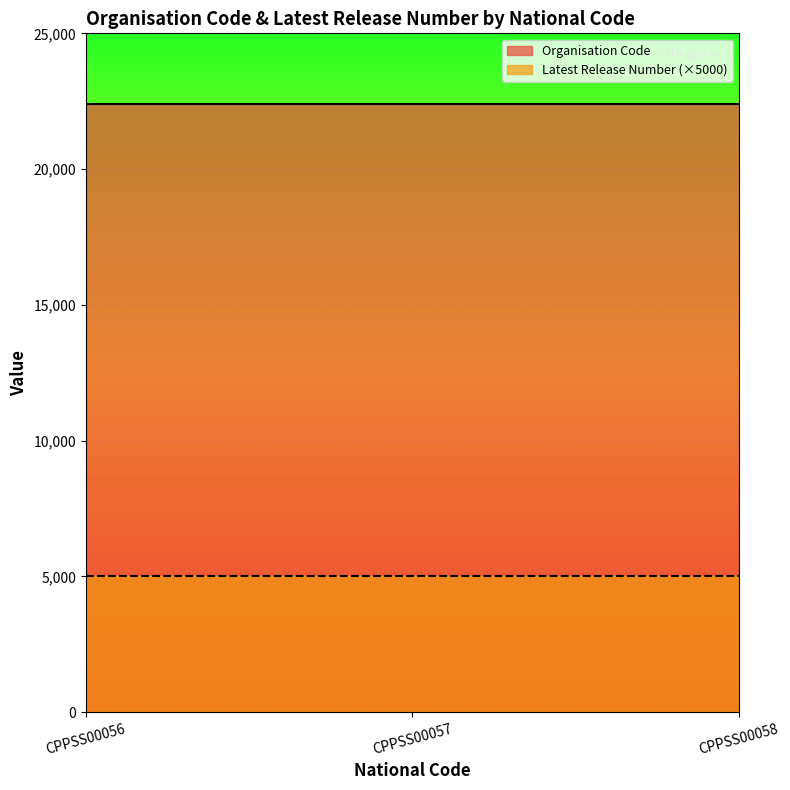

What is the average value of the Organisation Code series?

22404